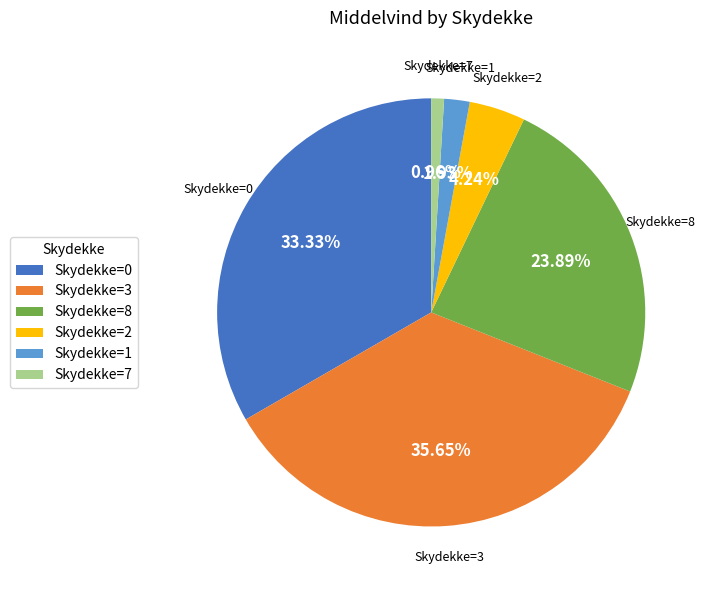

Rank the categories by value from highest to lowest.

Skydekke=3, Skydekke=0, Skydekke=8, Skydekke=2, Skydekke=1, Skydekke=7